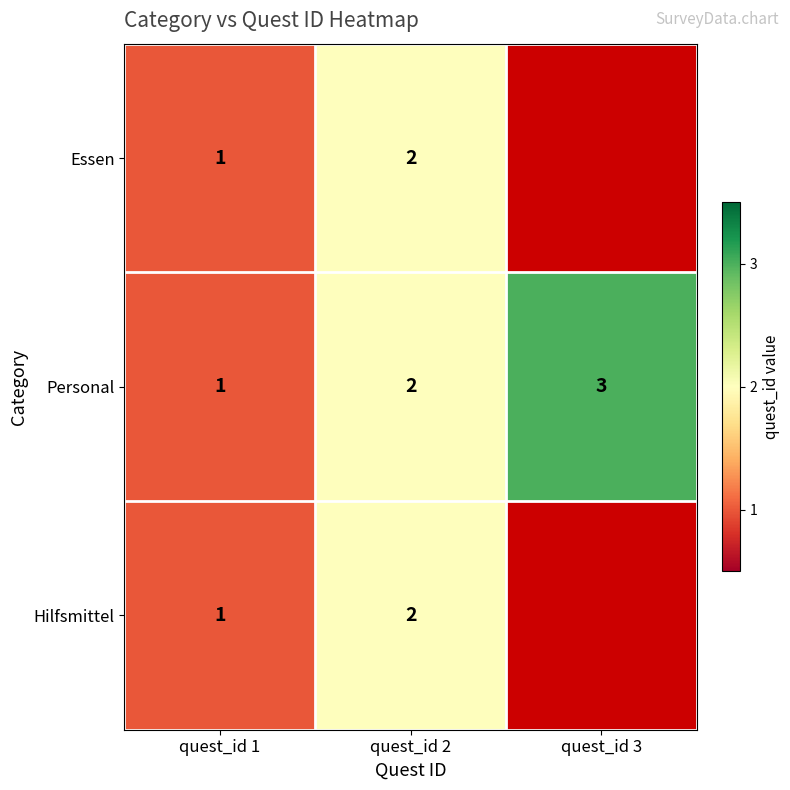

What is the sum of all Personal values?

6